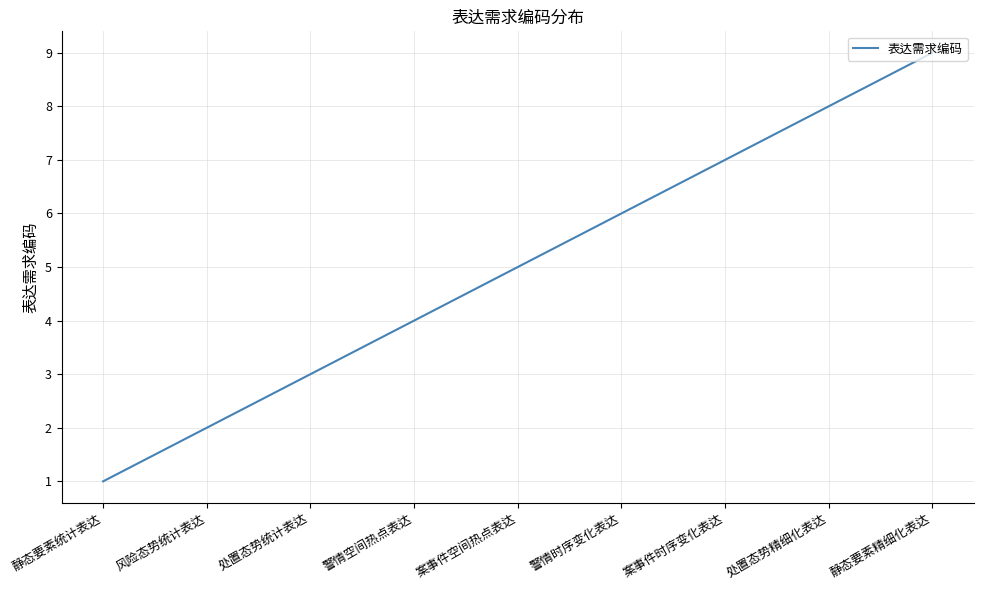

Approximately how many times larger is the value at 案事件空间热点表达 compared to 处置态势精细化表达?

0.6